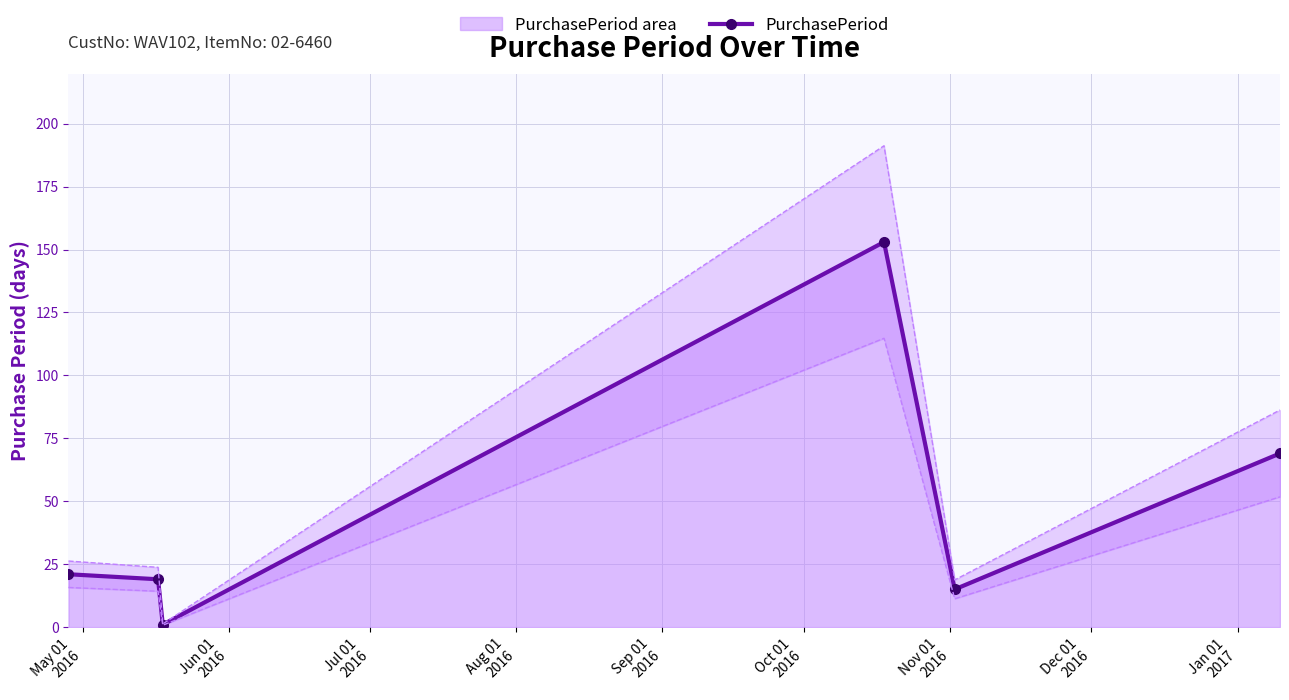

What is the maximum value for PurchasePeriod?

153